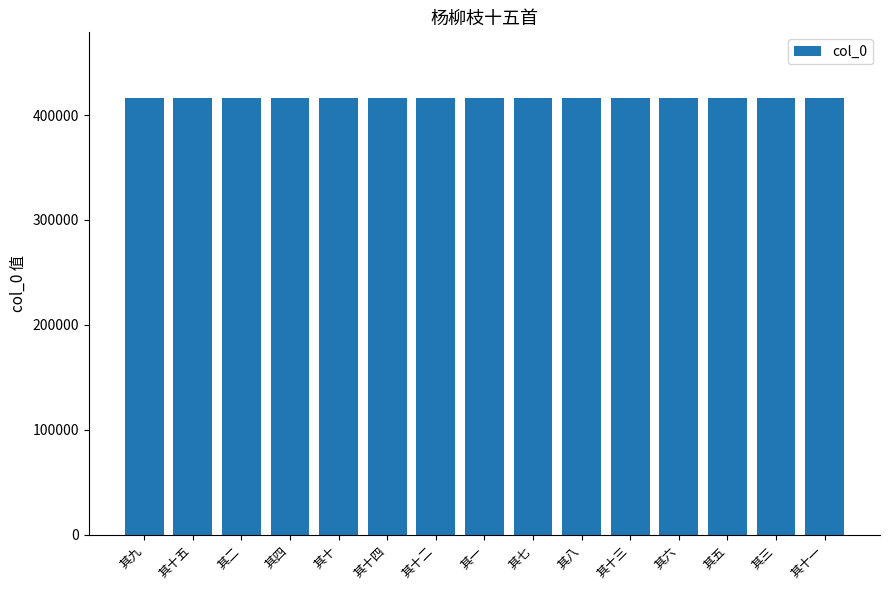

What is the minimum value shown in the chart?

416462